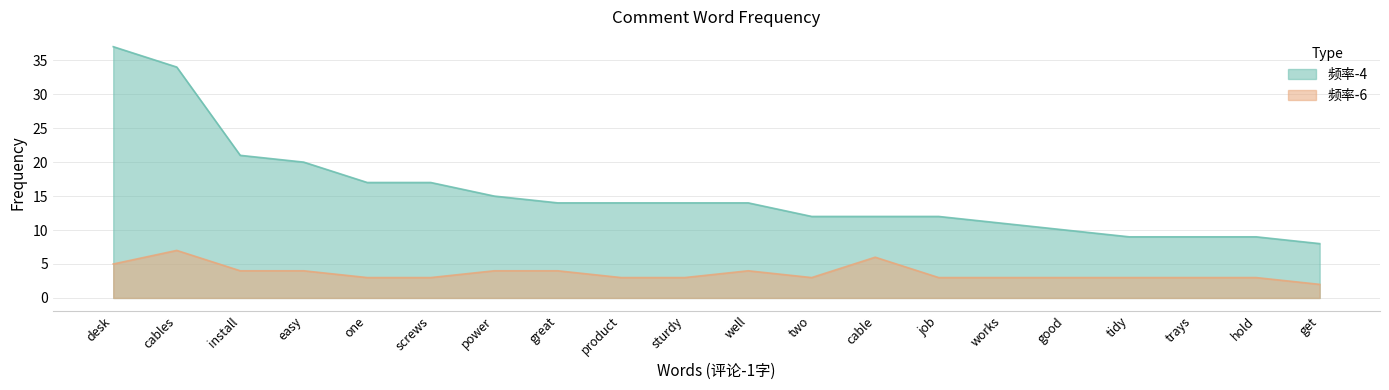

What are all the series names shown in the legend?

频率-4, 频率-6